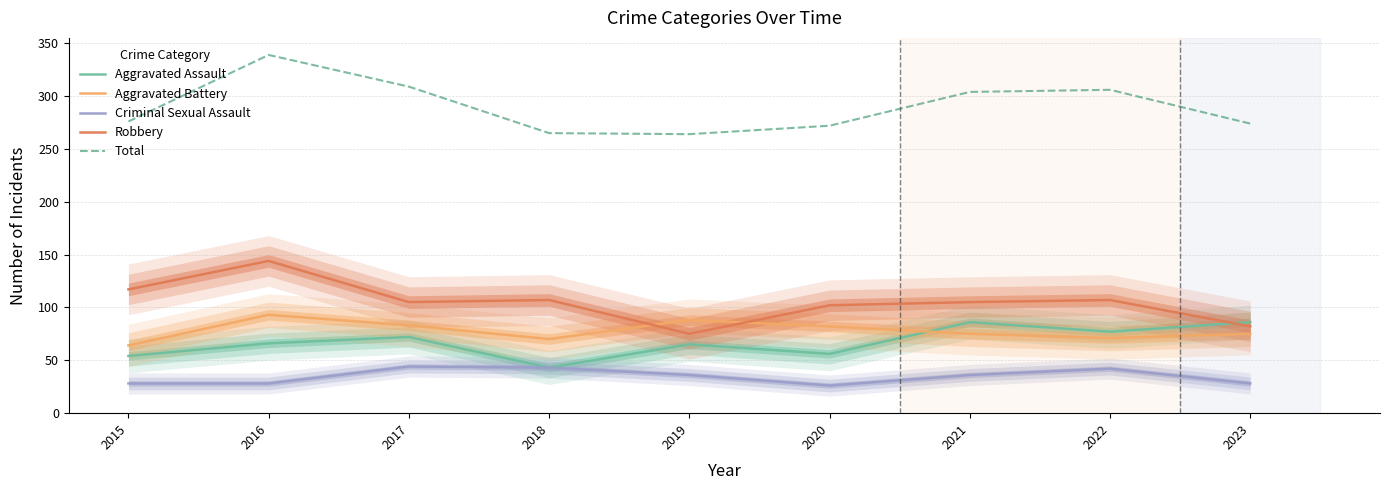

Which category has the highest value in the Robbery series?

2016